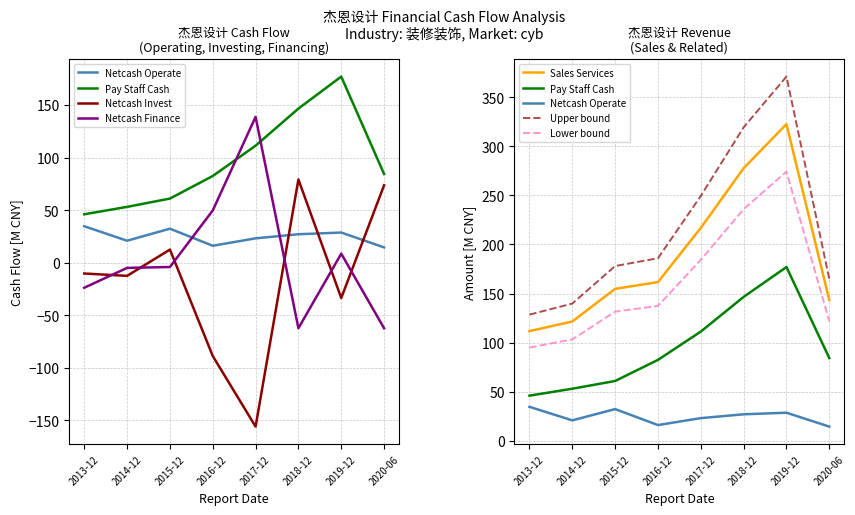

Does the chart have visible grid lines?

Yes